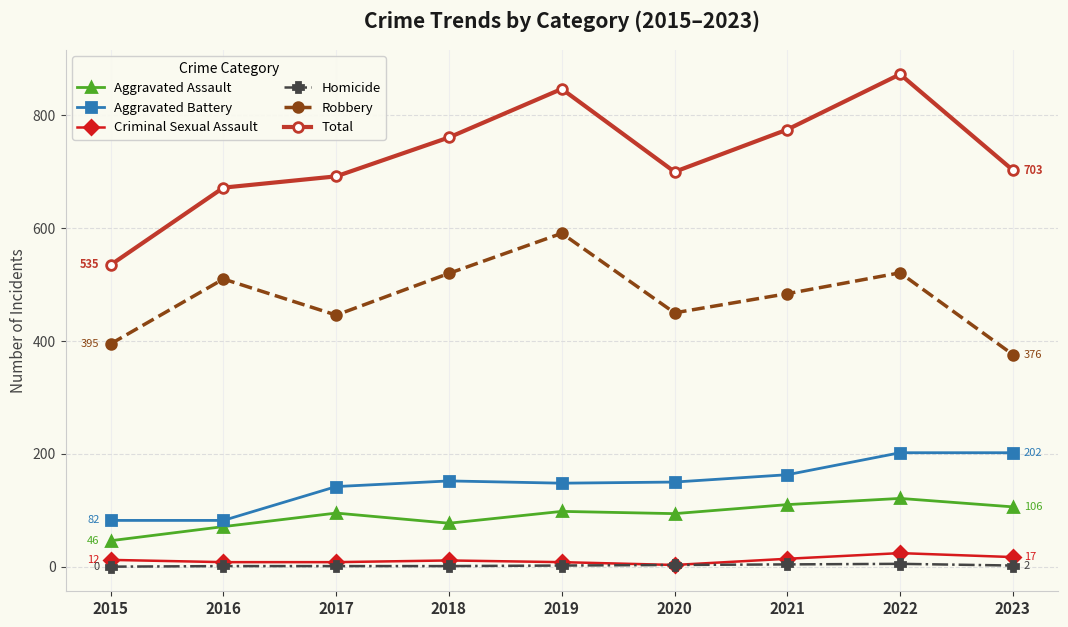

The value of Aggravated Assault at 2022 is 35. True or false?

False